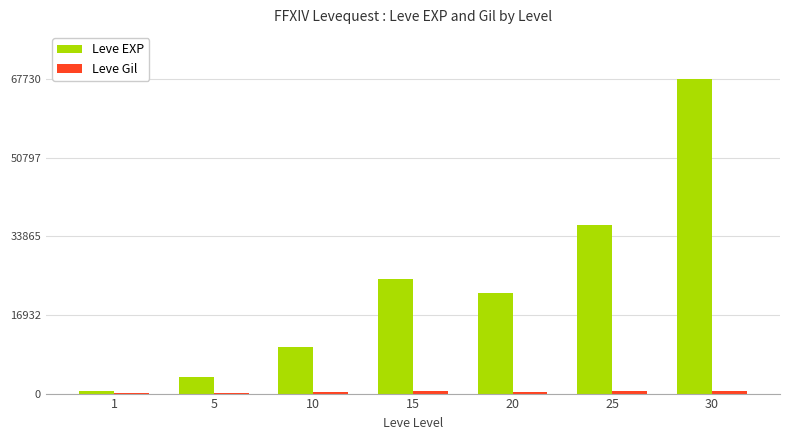

What is the maximum value shown in the chart?

67730